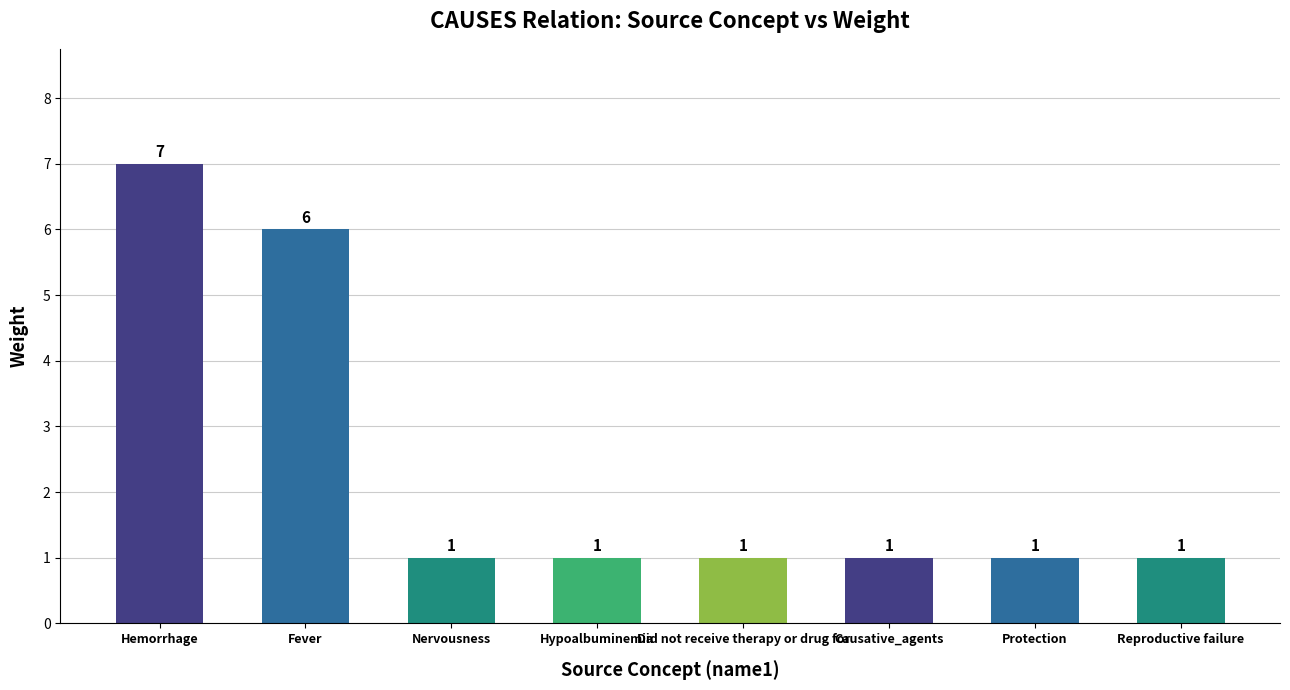

What is the sum of the values at Nervousness and Causative_agents?

2